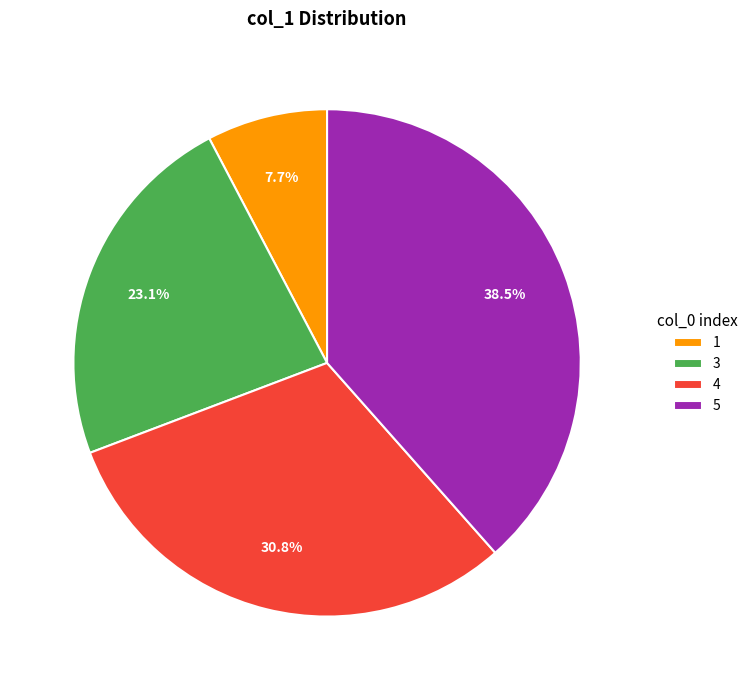

To the nearest percent, what is the average slice percentage?

25%